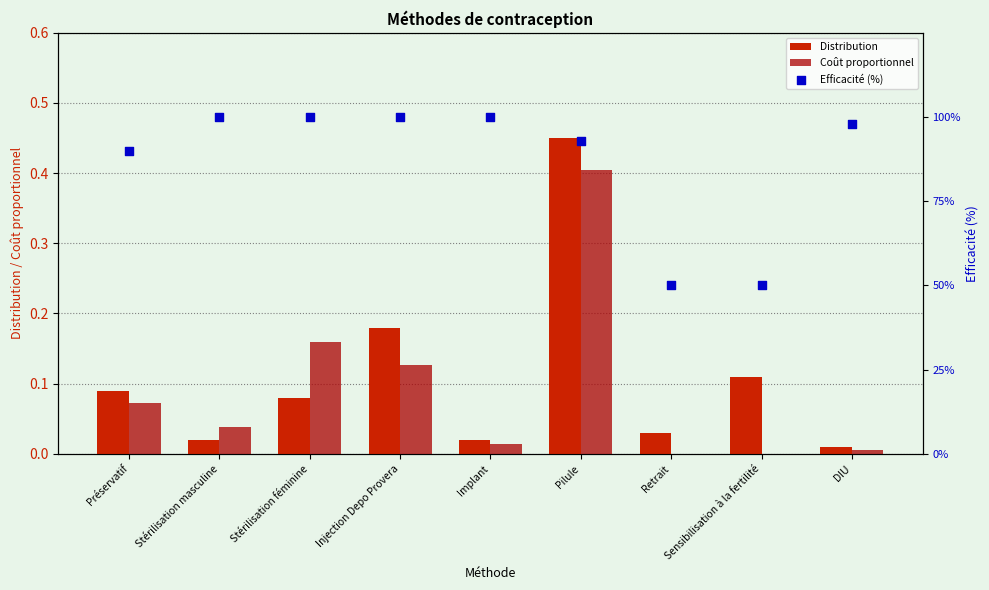

Which series contains the highest Y value?

Efficacité (%)